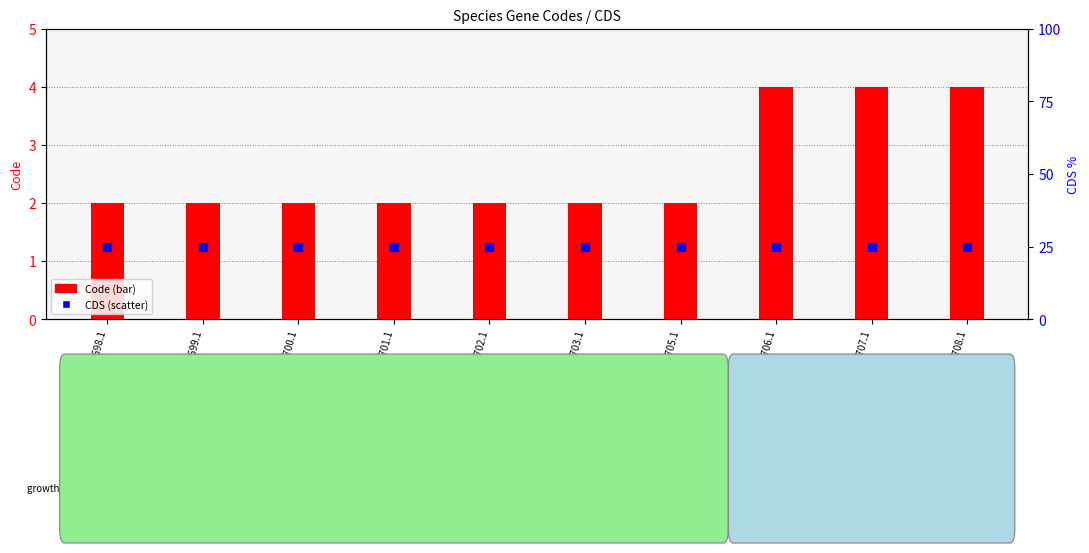

Is the value of CDS at YP_007317705.1 greater than the value of Code at YP_007317708.1?

Yes